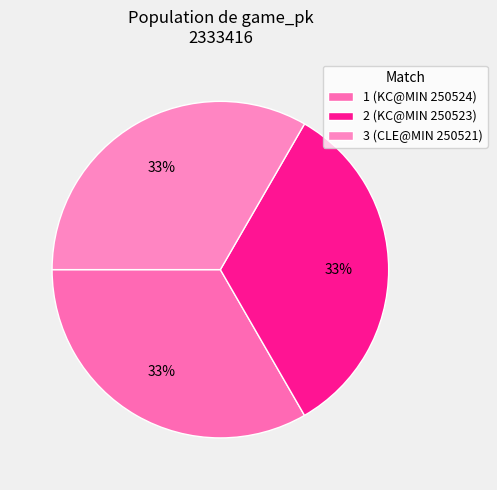

What portion of the pie excludes 1?

66.7%